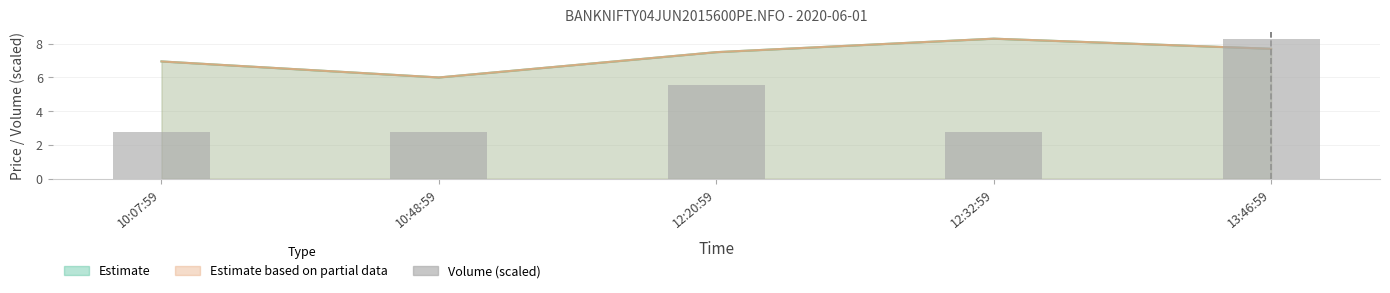

What position from the left is 10:07:59?

1